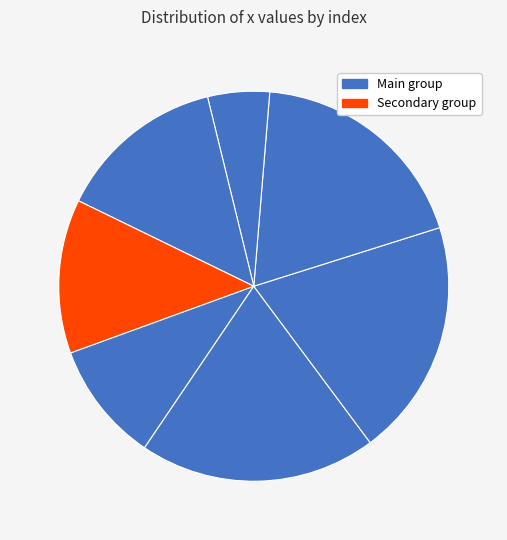

How many segments does this pie chart have?

7